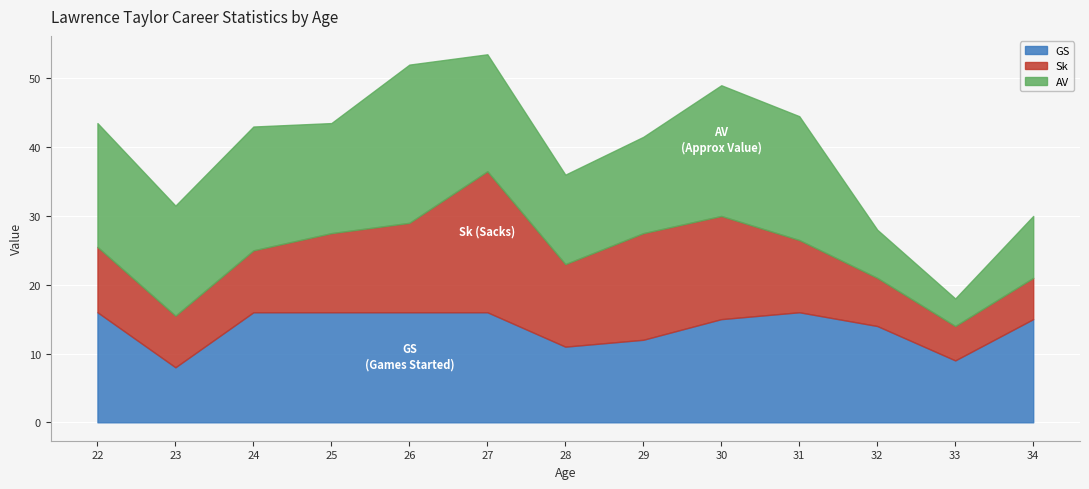

What is the difference between the maximum and minimum values in the GS series?

8.0